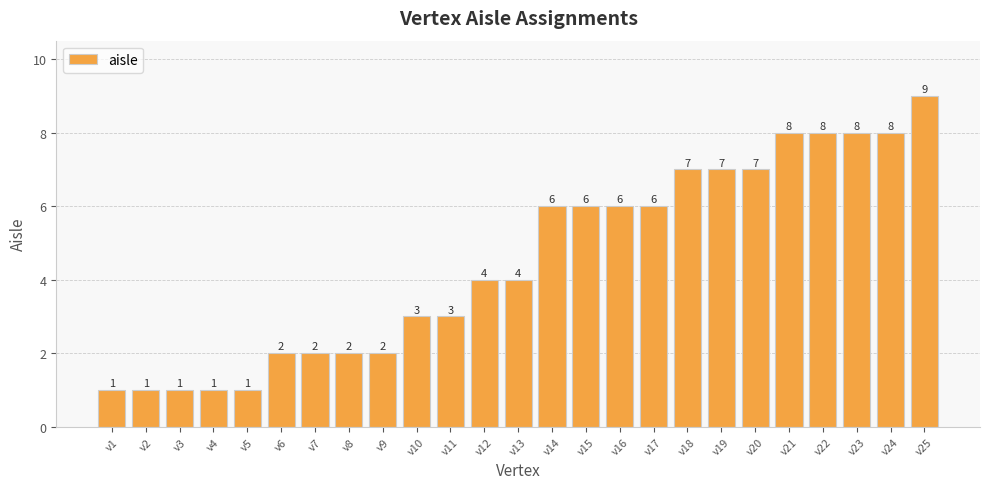

Reading right to left, transcribe all the data shown in this chart.

9	8	8	8	8	7	7	7	6	6	6	6	4	4	3	3	2	2	2	2	1	1	1	1	1